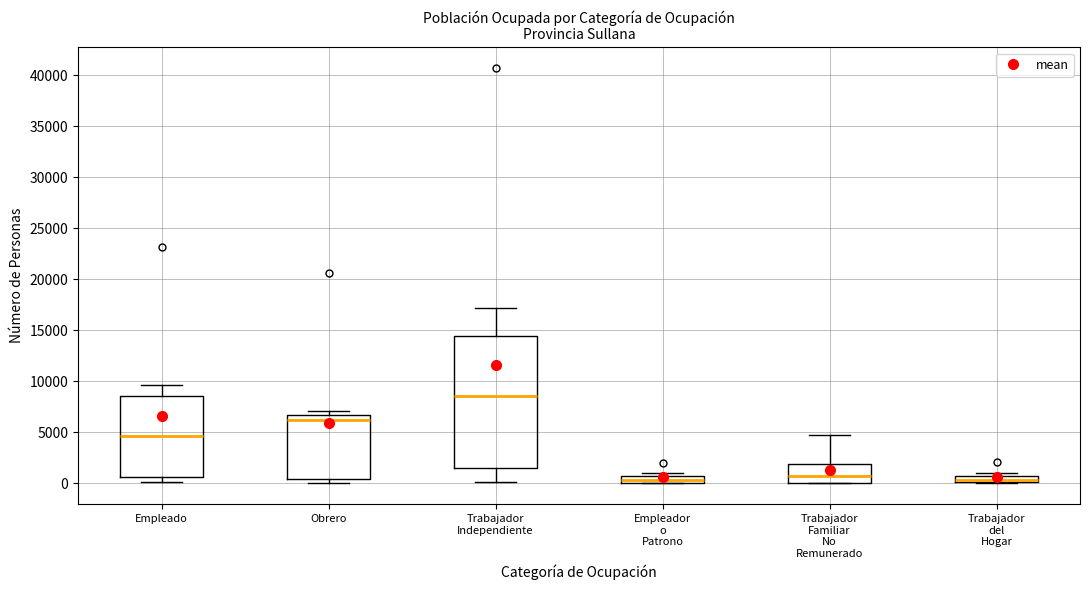

Which box is the tallest, from its lower edge to its upper edge?

Trabajador Independiente